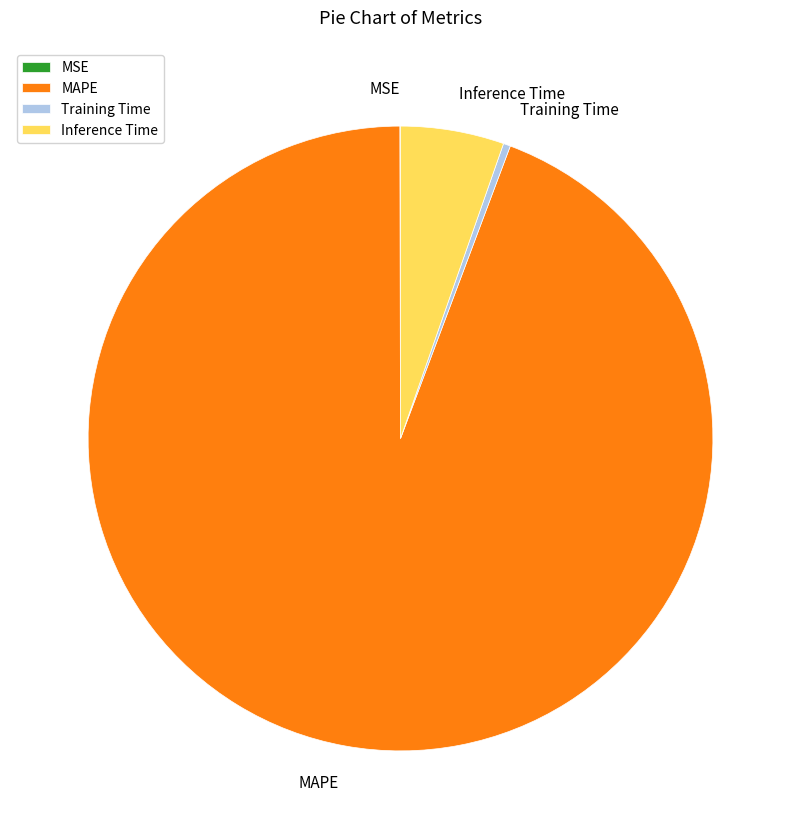

Is the sum of Inference Time and Training Time greater than half?

No